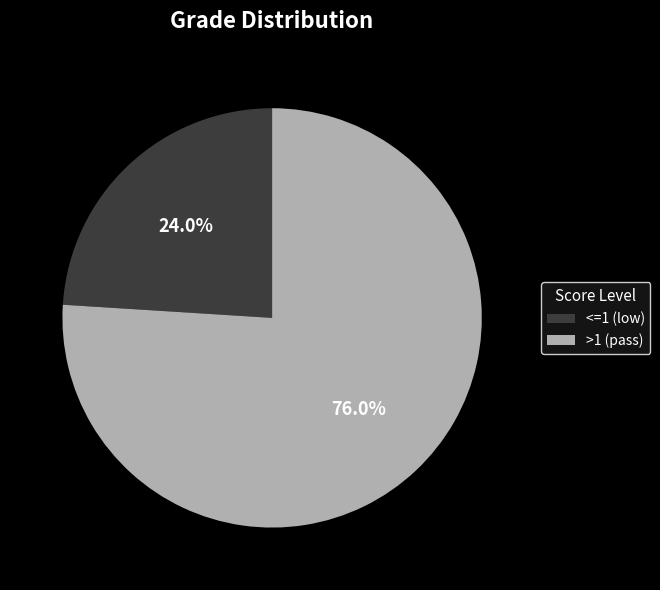

What is the majority slice?

>1 (pass)